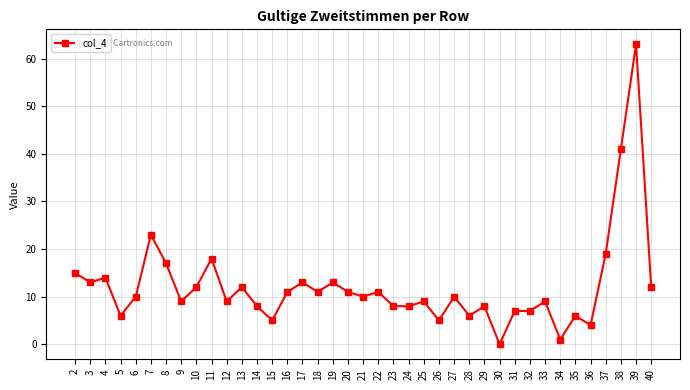

What is the difference between the maximum and minimum values?

63